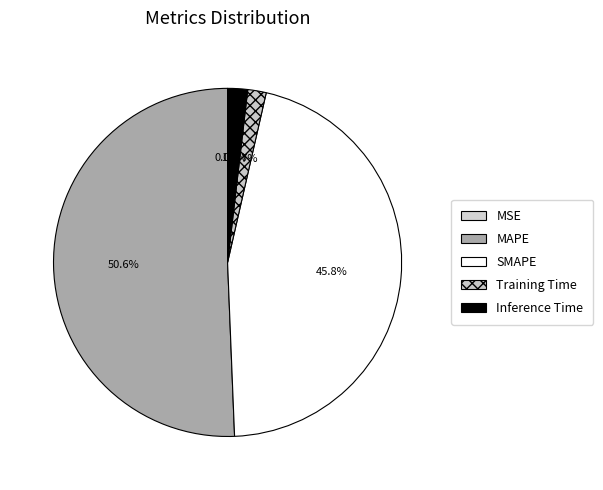

What is the change in value from Training Time to Inference Time?

+0.1